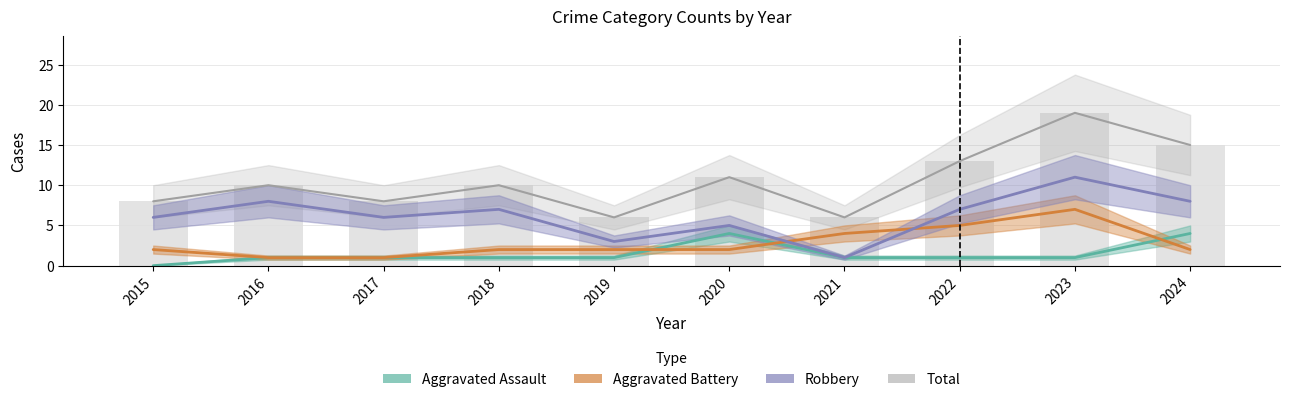

Is it true that Total equals 22 at 2022?

False